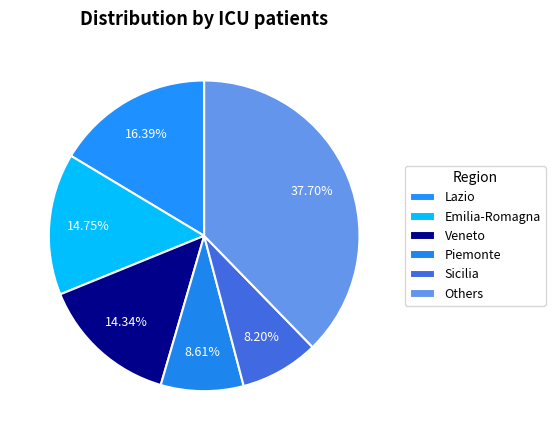

Count the number of slices in the pie.

6